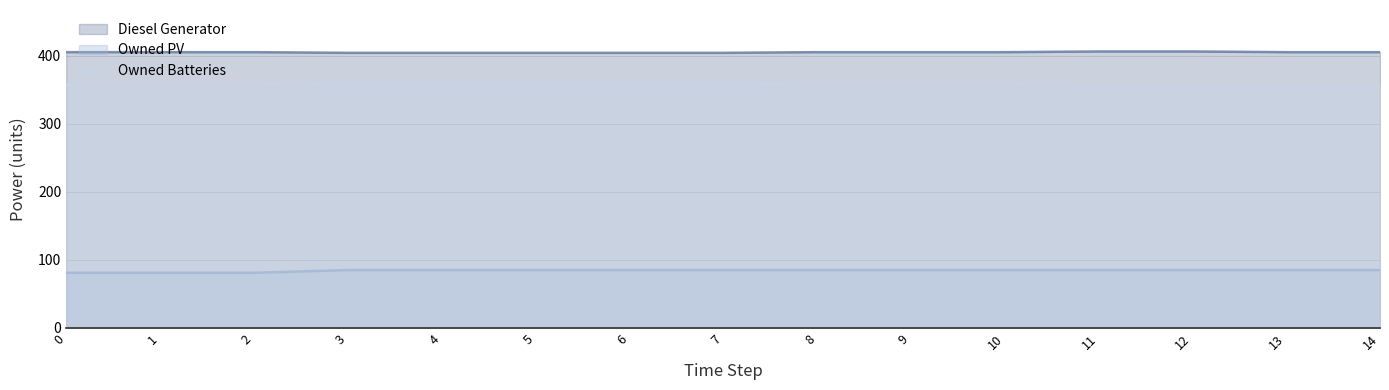

How many lines are shown in the chart?

3